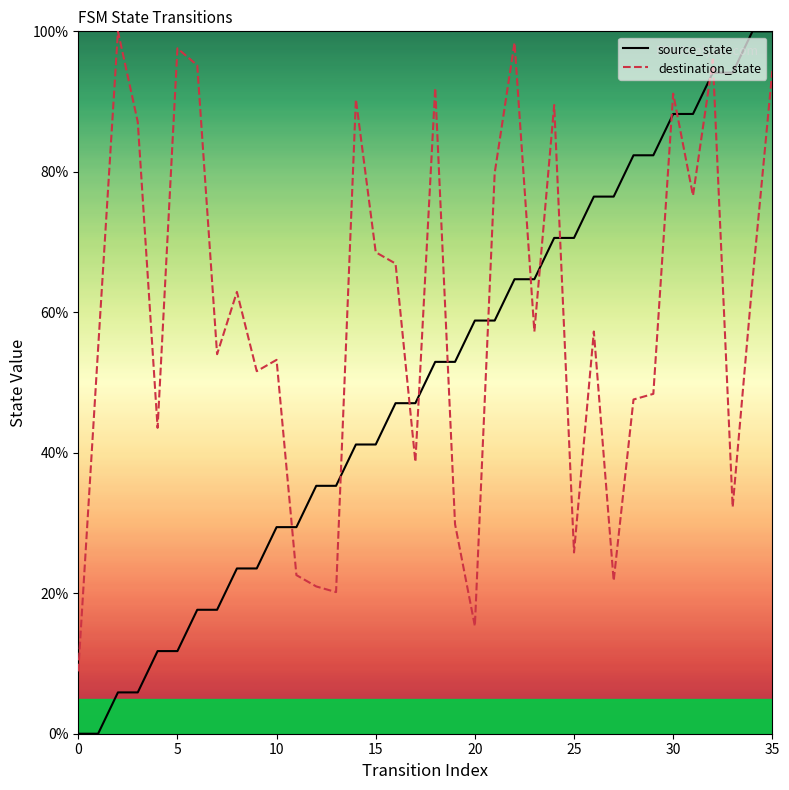

Which series has the widest spread of values?

source_state